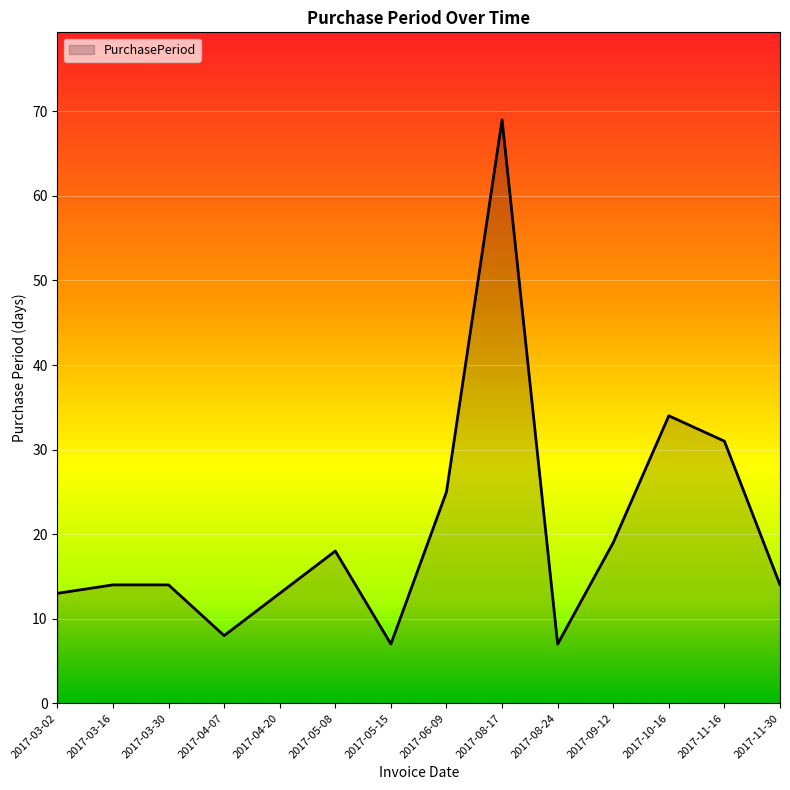

What is the smallest value displayed?

7